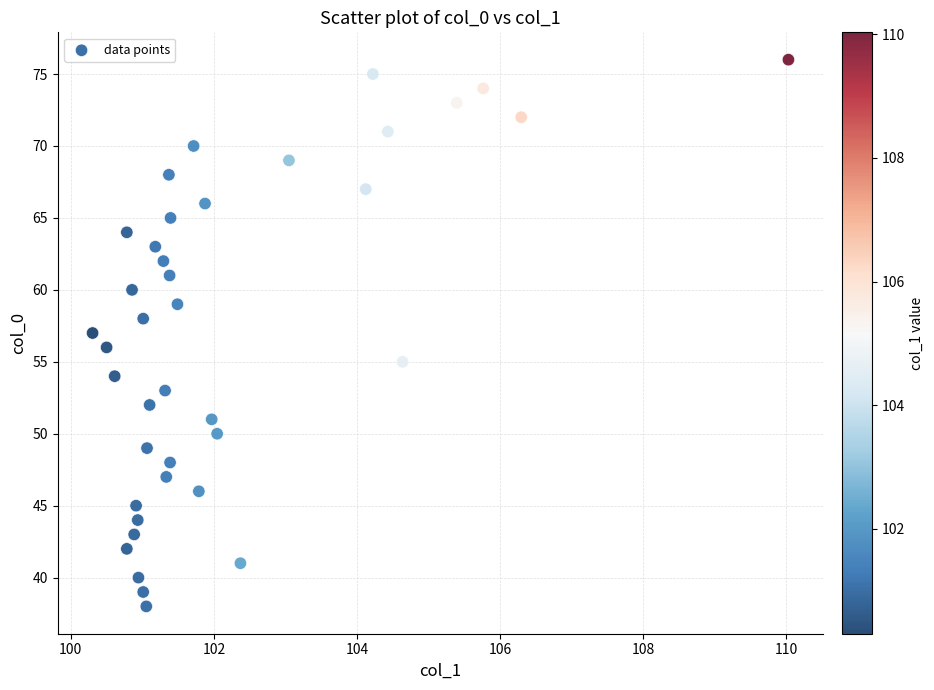

What is the range of Y values (max minus min)?

38